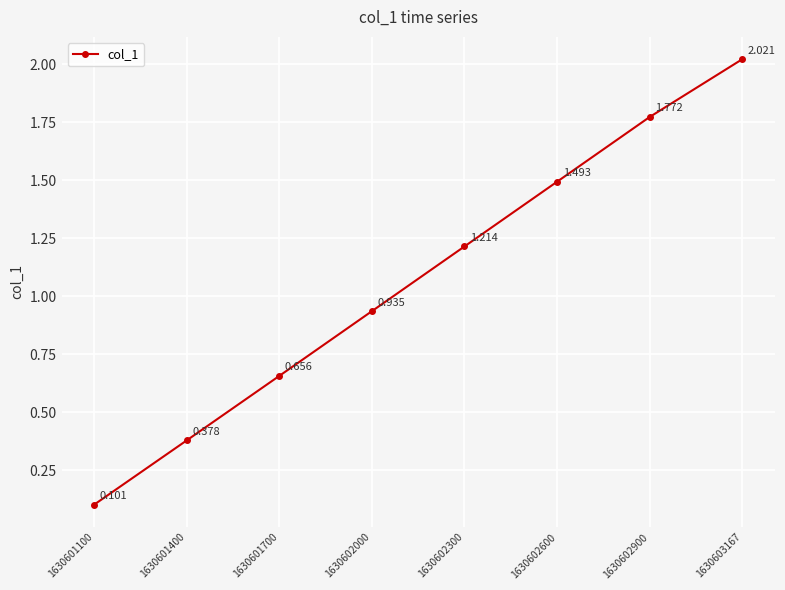

Reading left to right, list all the values displayed in this chart.

1630601100=0.1	1630601400=0.4	1630601700=0.7	1630602000=0.9	1630602300=1.2	1630602600=1.5	1630602900=1.8	1630603167=2.0